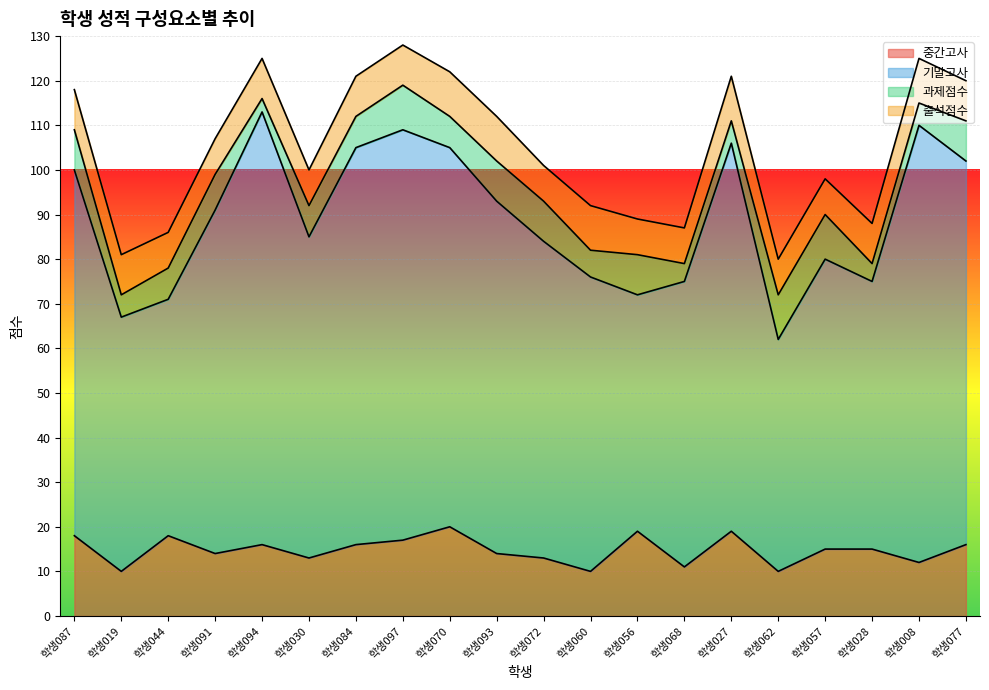

At which label is 중간고사 closest to 15?

학생057